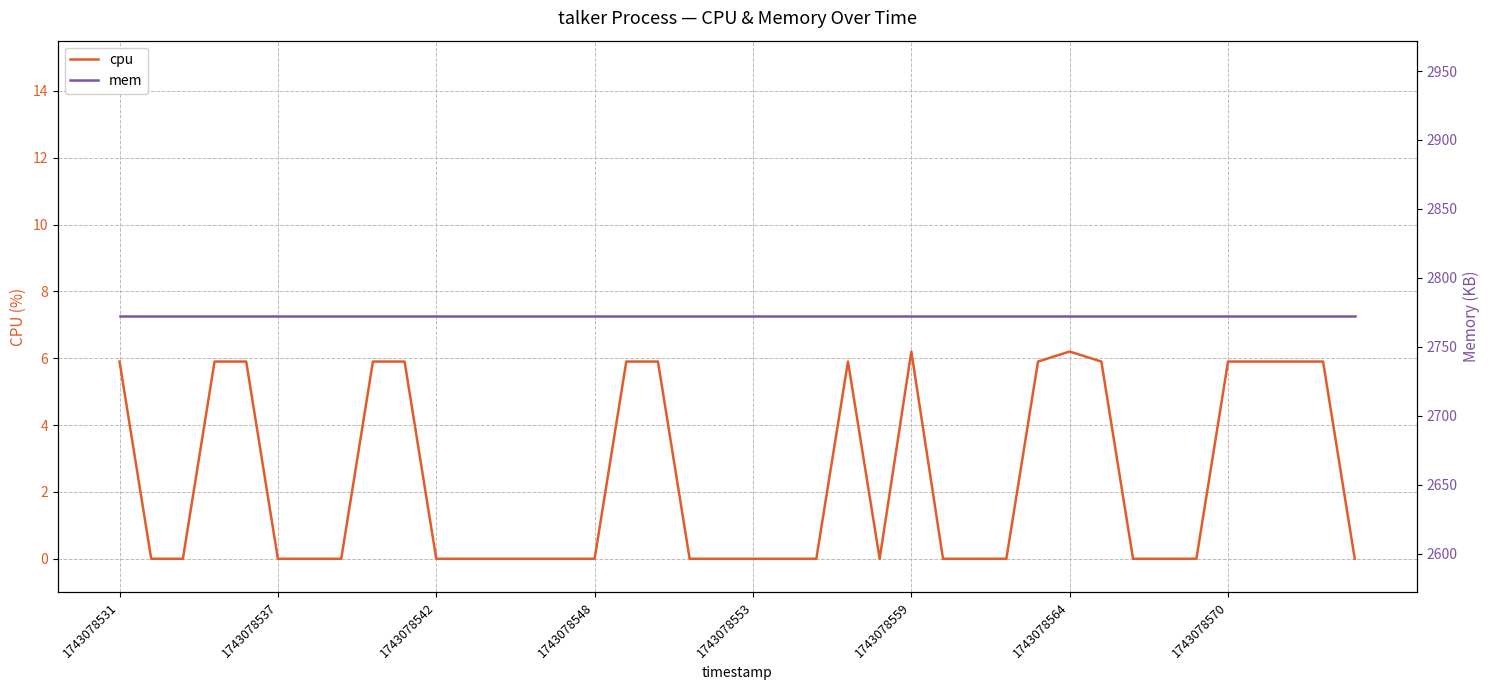

What is the maximum value for cpu?

6.2